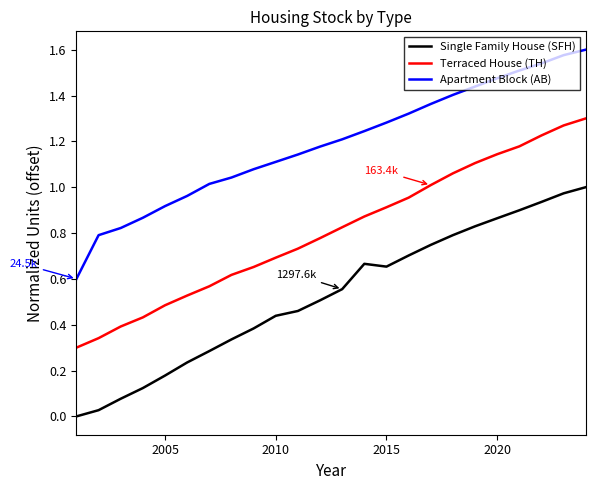

True or false: Single Family House (SFH) and Apartment Block (AB) intersect in this chart.

False